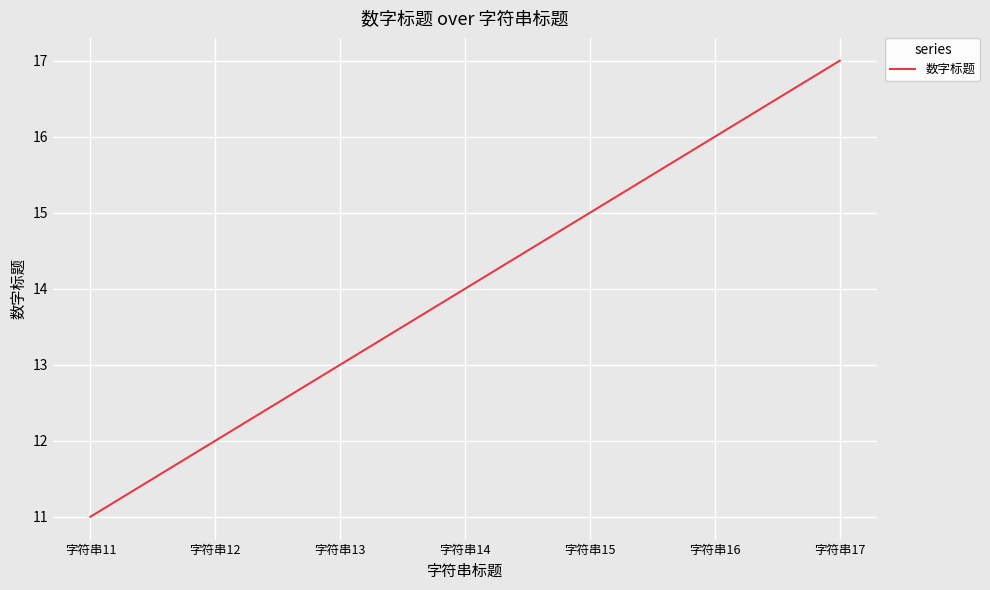

Which category has the highest value across all series?

字符串17